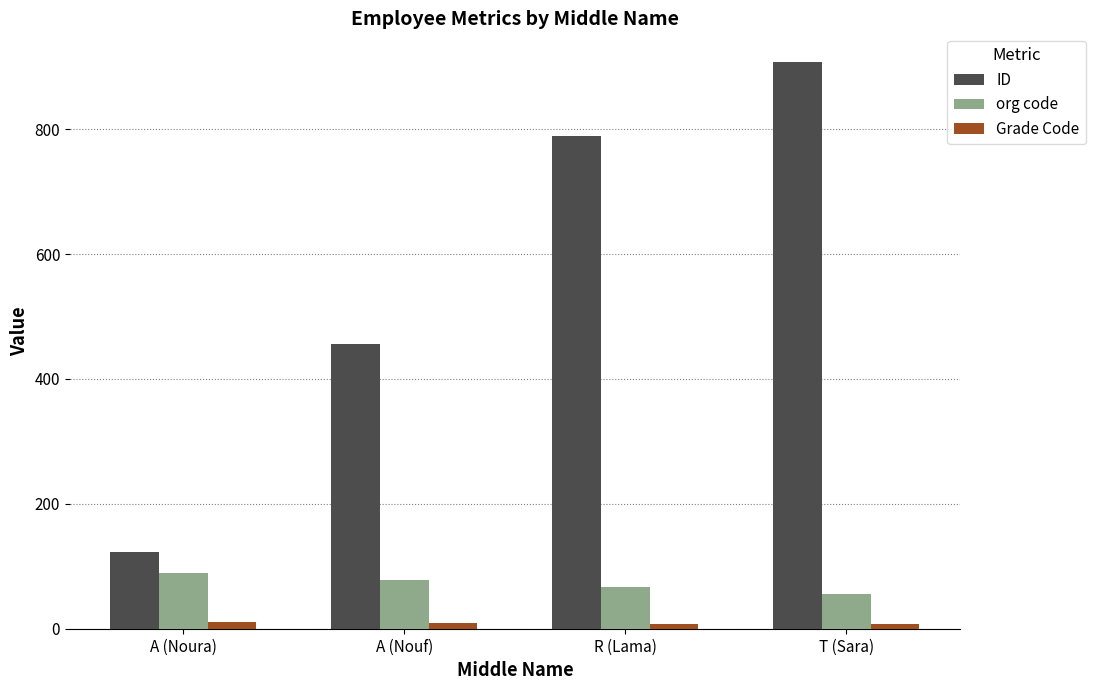

What is the label of the 4th bar from the left?

T (Sara)